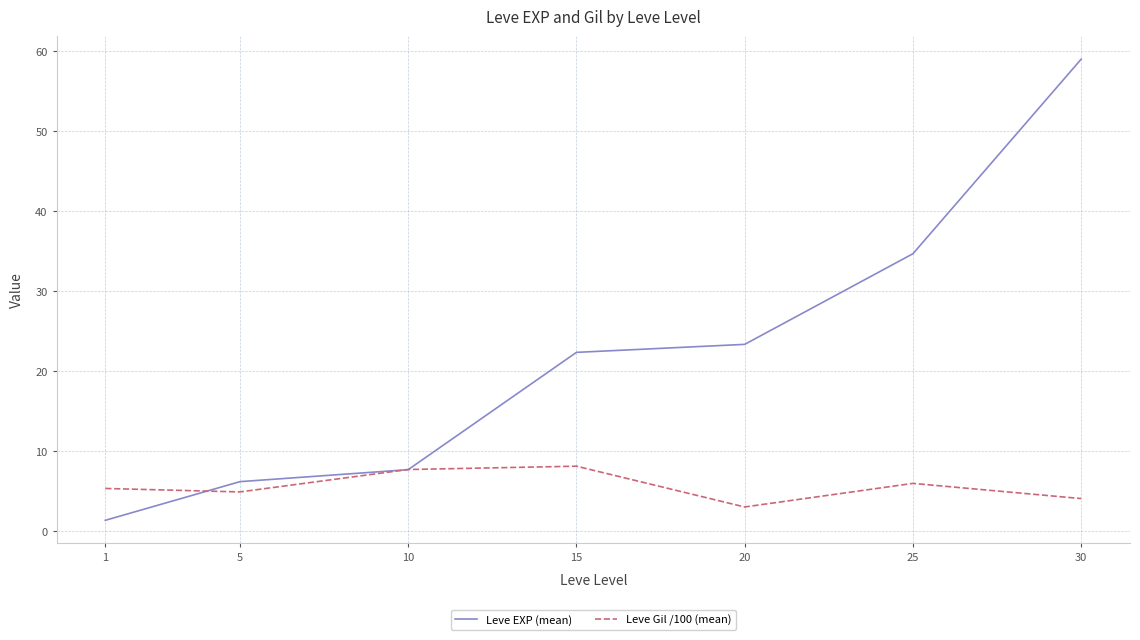

Which series has the largest total across all categories?

Leve EXP (mean)